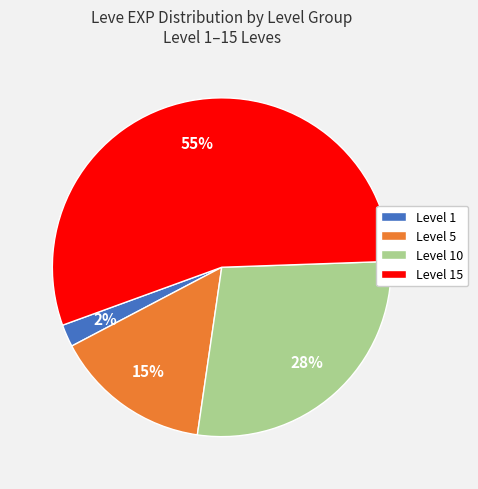

Which has a higher value, Level 1 or Level 5?

Level 5